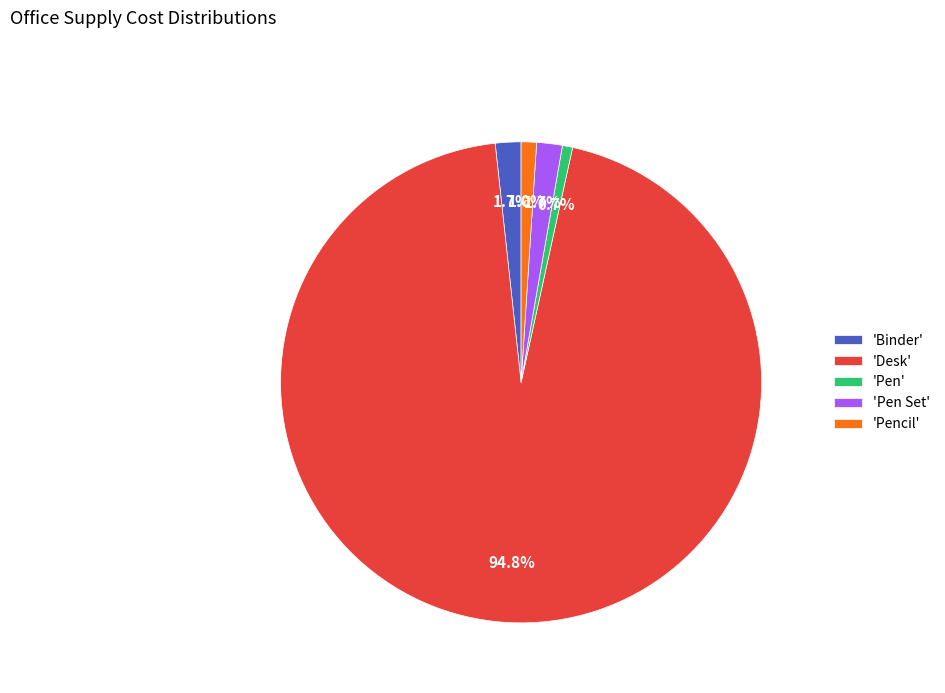

Between 'Pencil' and 'Pen Set', which is larger?

'Pen Set'